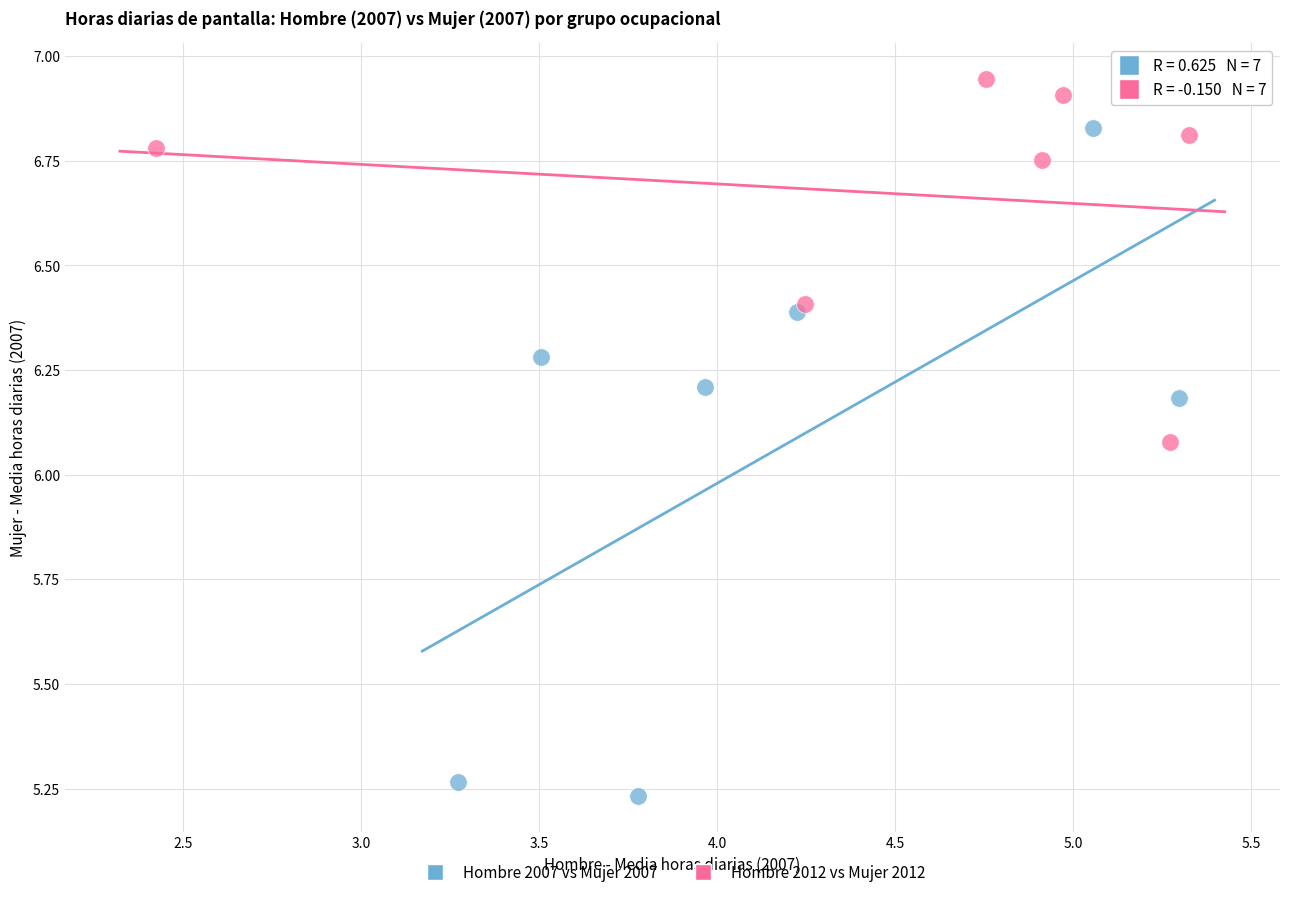

Which series reaches the maximum Y coordinate?

Hombre 2012 vs Mujer 2012